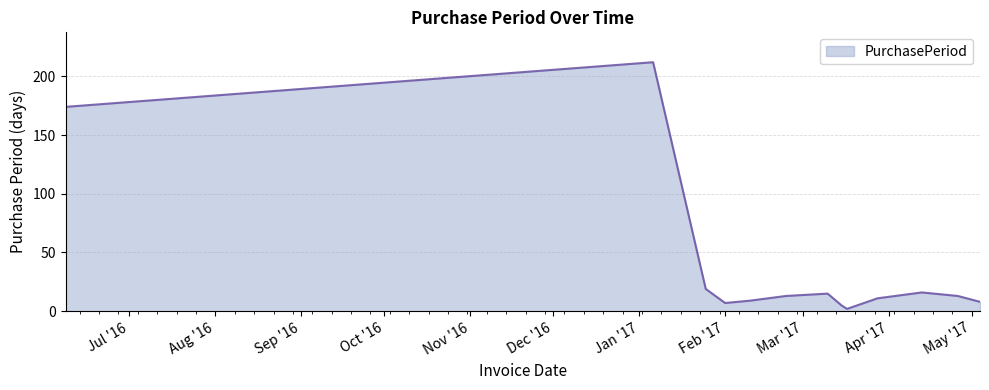

What is the greatest value displayed?

212